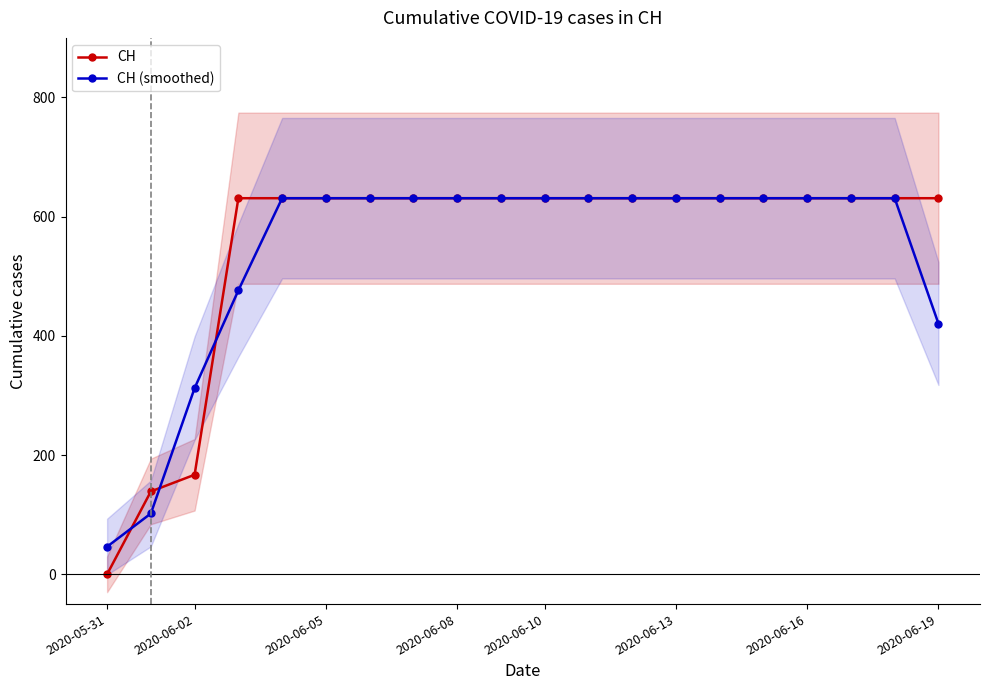

How many lines are shown in the chart?

2